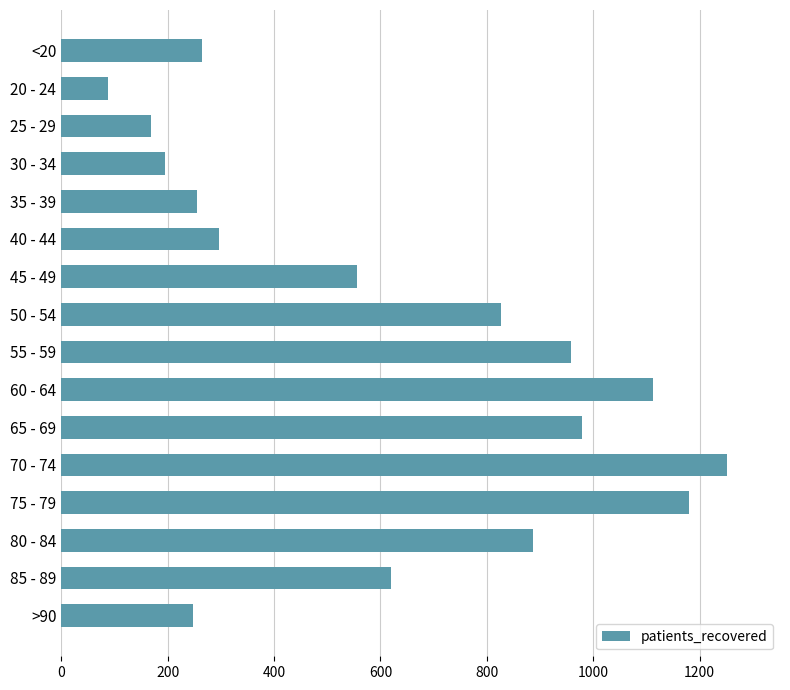

What is the approximate value at 30 - 34, to the nearest 50?

200